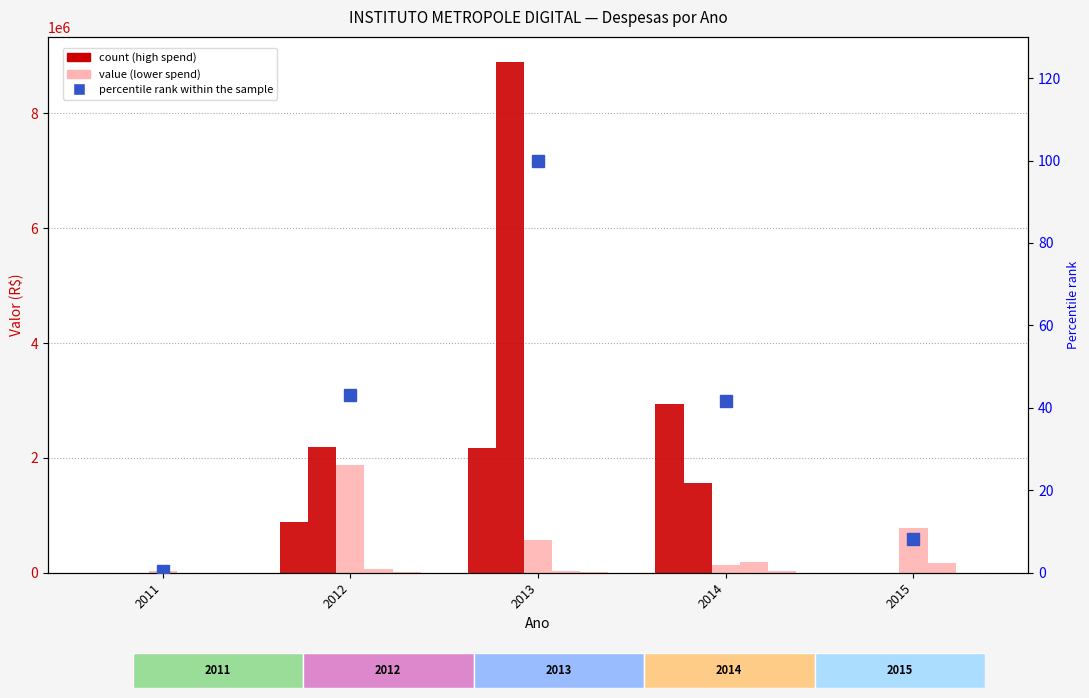

Reading right to left, list all the values displayed in this chart.

CUSTEIO: 2015=0.0	2014=2939689.5	2013=2166601.1	2012=883194.4	2011=148.0
SERV PESSOA JURÍDICA: 2015=0.0	2014=1562370.0	2013=8886769.6	2012=2187343.4	2011=181.0
EQUIP MATERIAL PERMANENTE: 2015=775802.5	2014=126305.4	2013=569571.1	2012=1880888.1	2011=37800.0
MATERIAL DE CONSUMO: 2015=176478.3	2014=189613.5	2013=30645.4	2012=73454.4	2011=1540.0
PASSAGENS: 2015=0.0	2014=34922.1	2013=13710.1	2012=14110.4	2011=1400.7
percentile rank within the sample: 2015=8.2	2014=41.6	2013=100.0	2012=43.2	2011=0.4